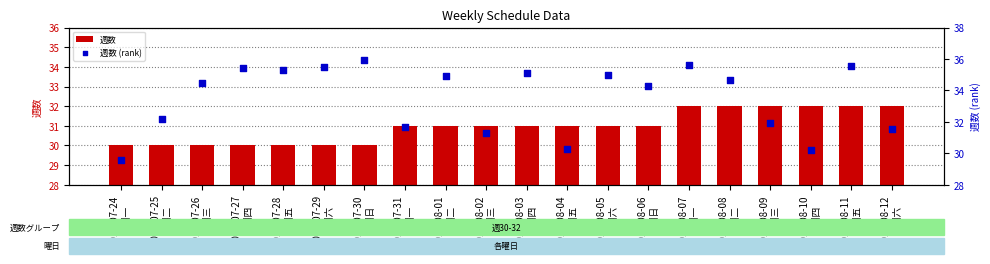

What are all the series names shown in the legend?

週数, 週数 (rank)